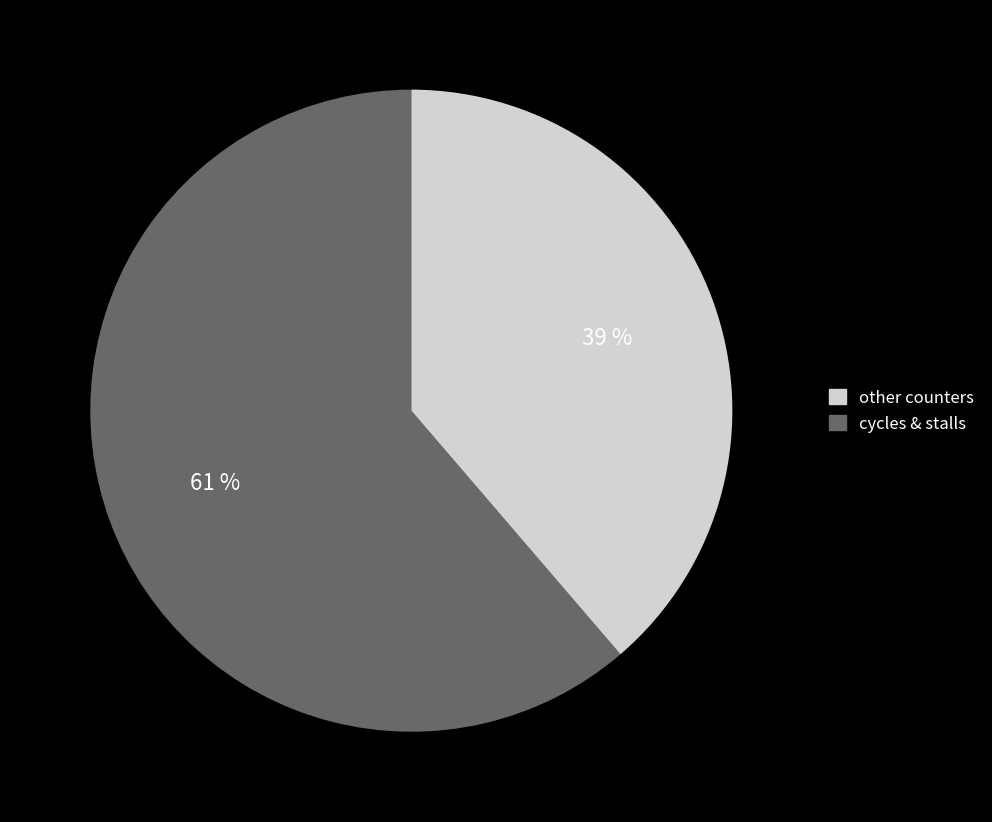

Is there a majority slice in this chart?

Yes